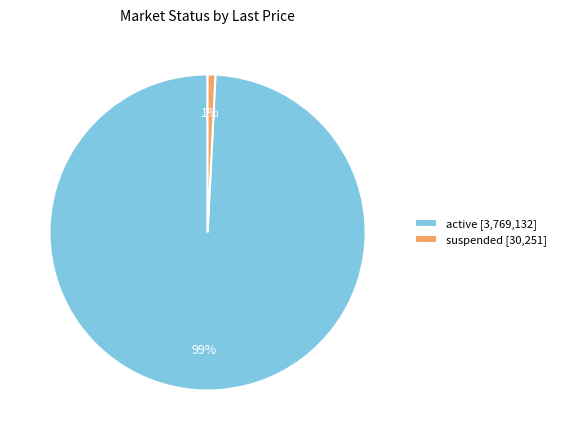

Which slice is the largest?

active